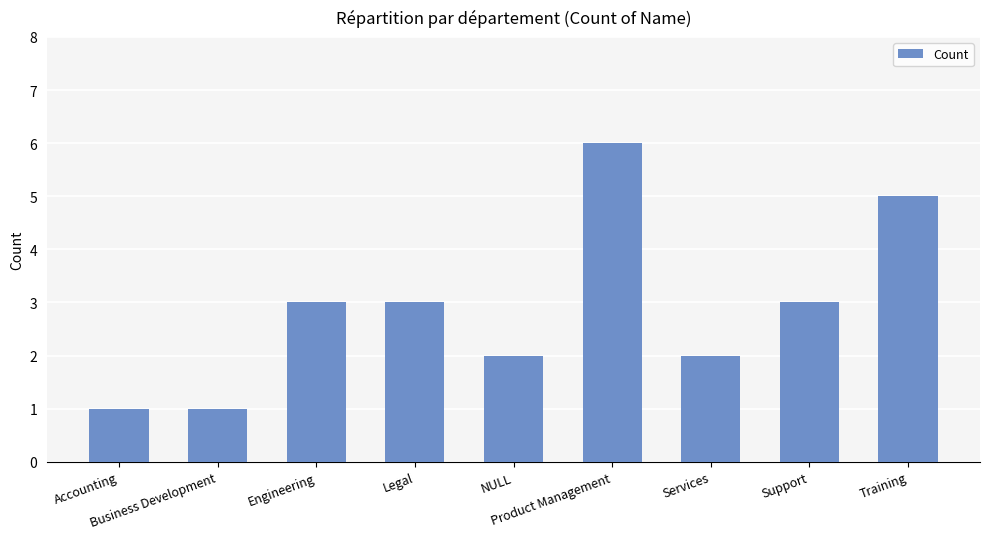

The chart shows a value of 3 at Support. True or false?

True